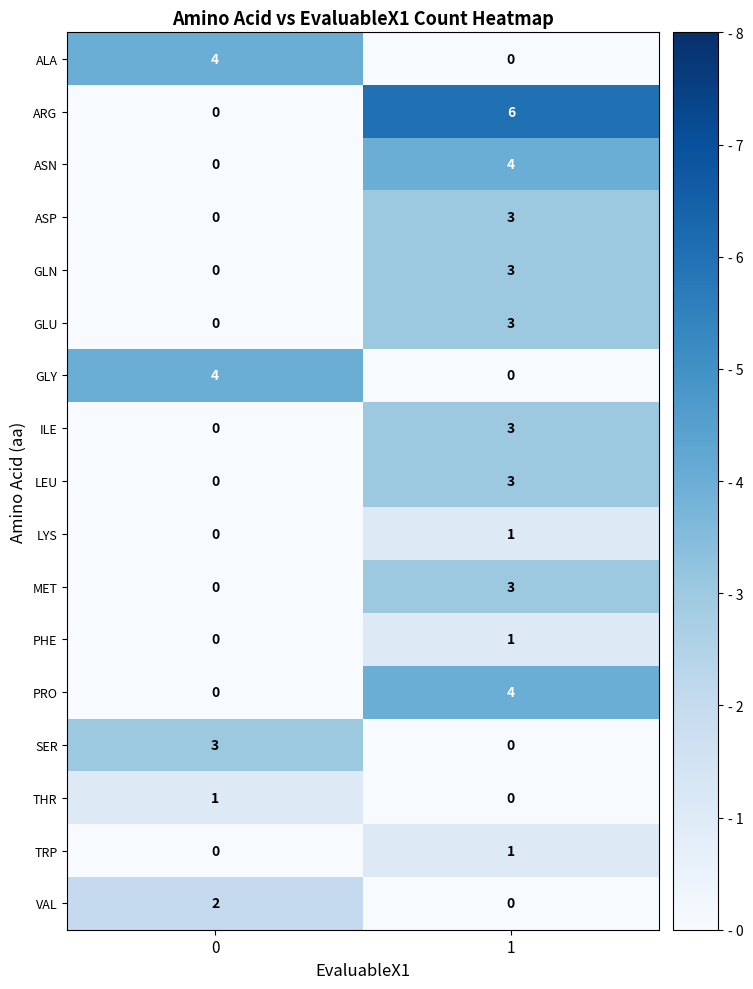

How many categories are shown in the chart?

2